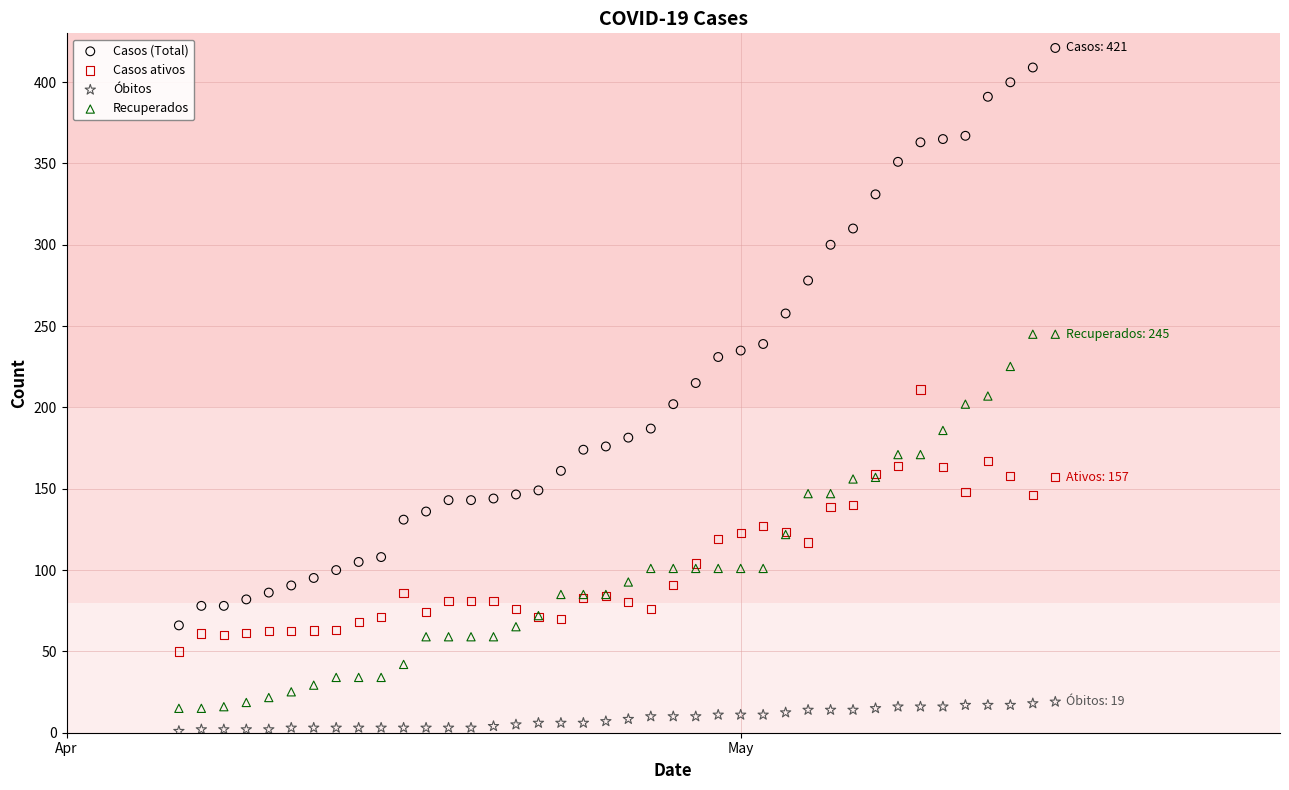

Which series reaches the maximum Y coordinate?

Casos (Total)